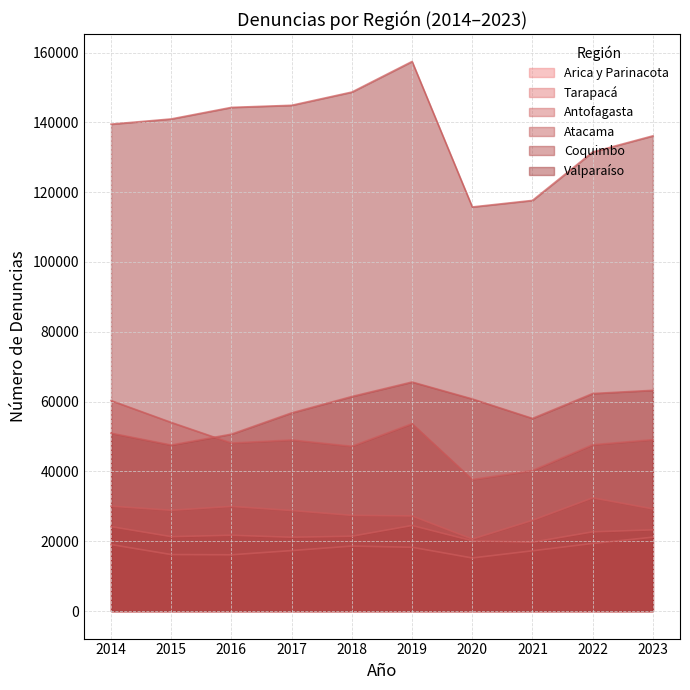

What is the value of the Valparaíso point at the 3rd from the left?

144278